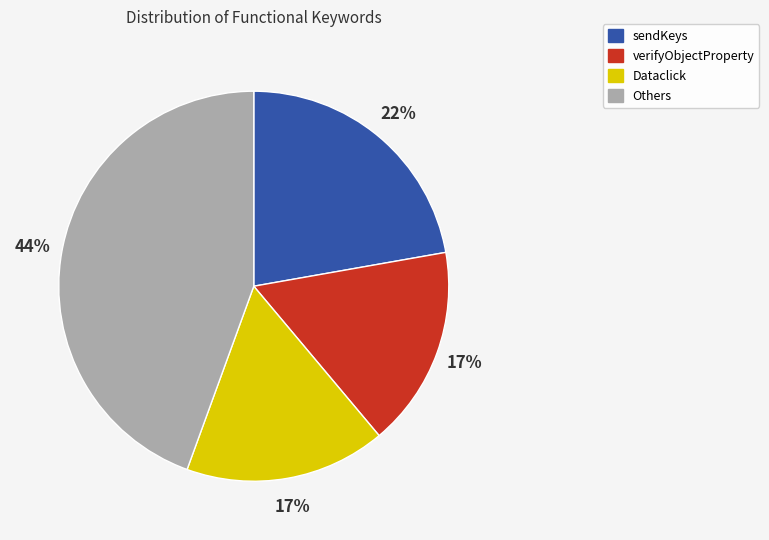

To the nearest percent, what is the average slice percentage?

25%